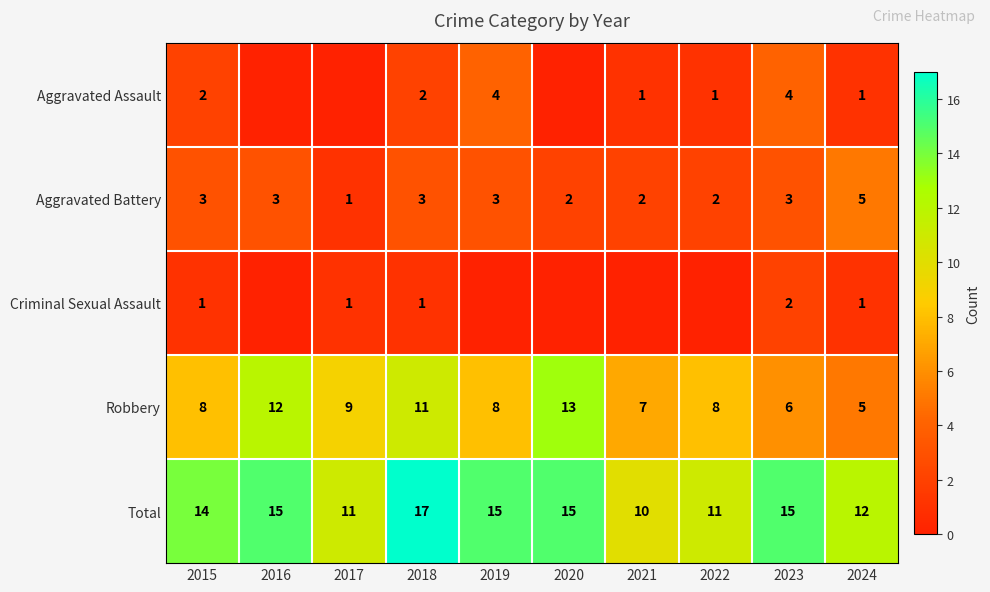

What is the sum of the Robbery values at 2022 and 2019?

16